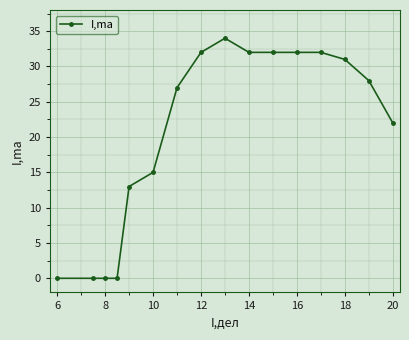

What is the difference between the maximum and minimum values?

34